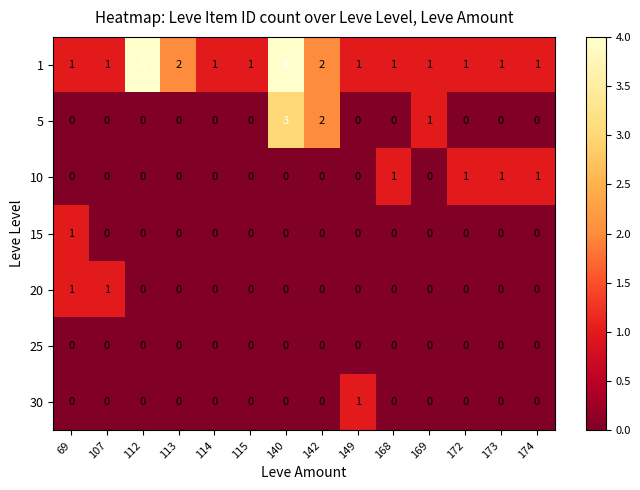

What is the greatest value displayed?

4